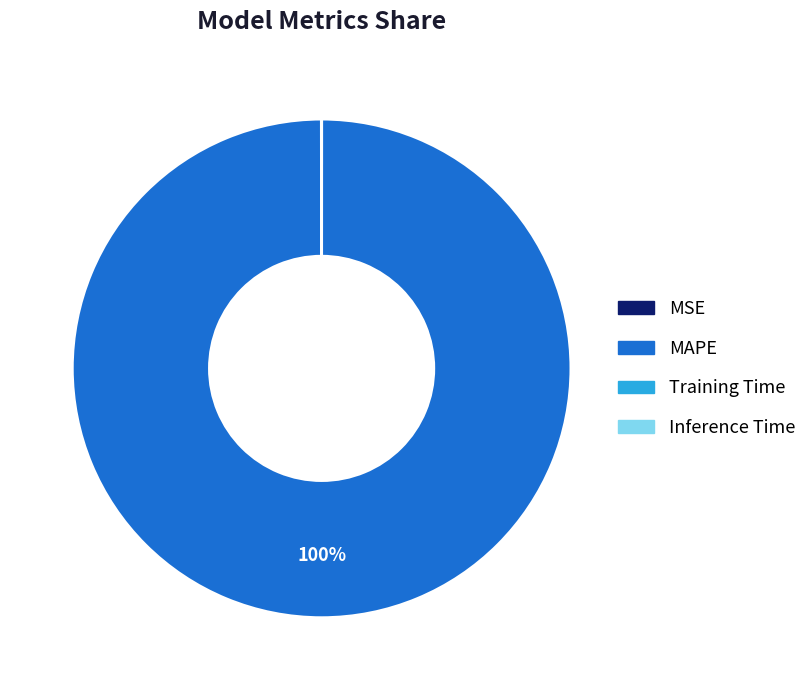

What is the largest slice in the pie chart?

MAPE